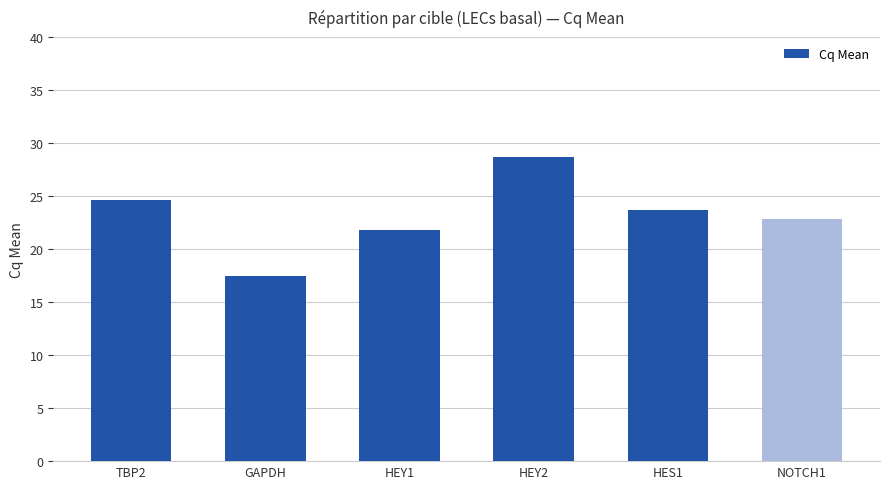

Does the chart contain any negative values?

No